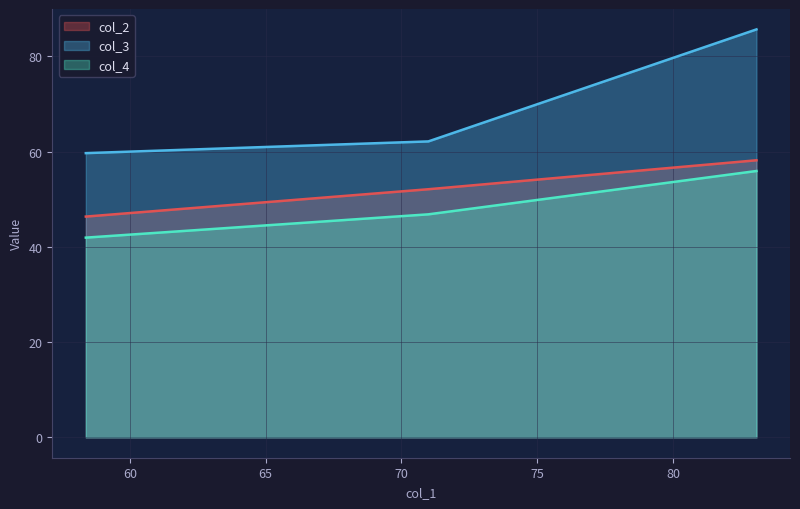

The col_2 series shows 58.2 at 83.07. True or false?

True